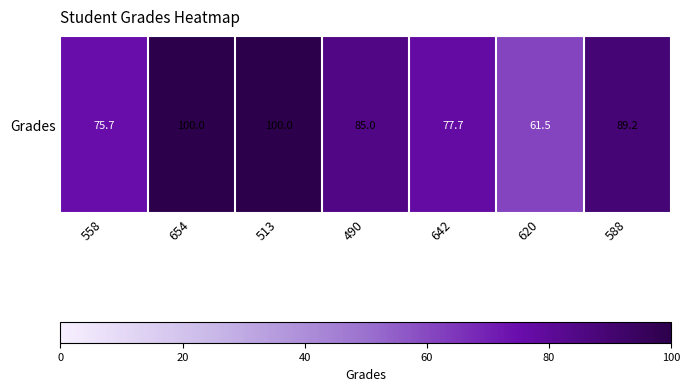

What is the difference between the maximum and minimum values?

38.5